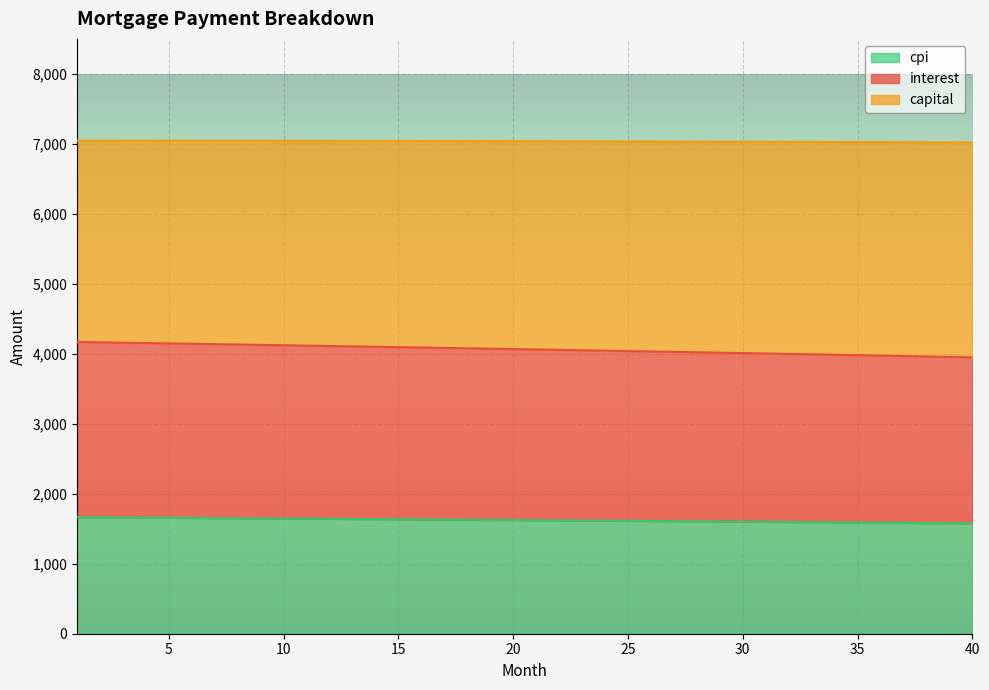

What is the average value of the interest series?

4062.8